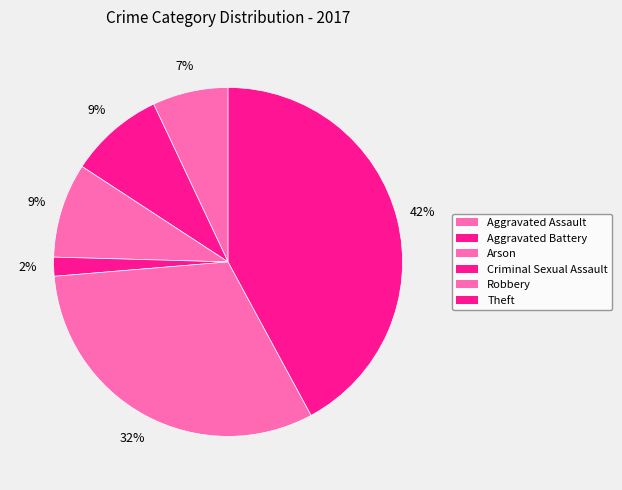

Does Aggravated Battery account for over 50% of the chart?

No